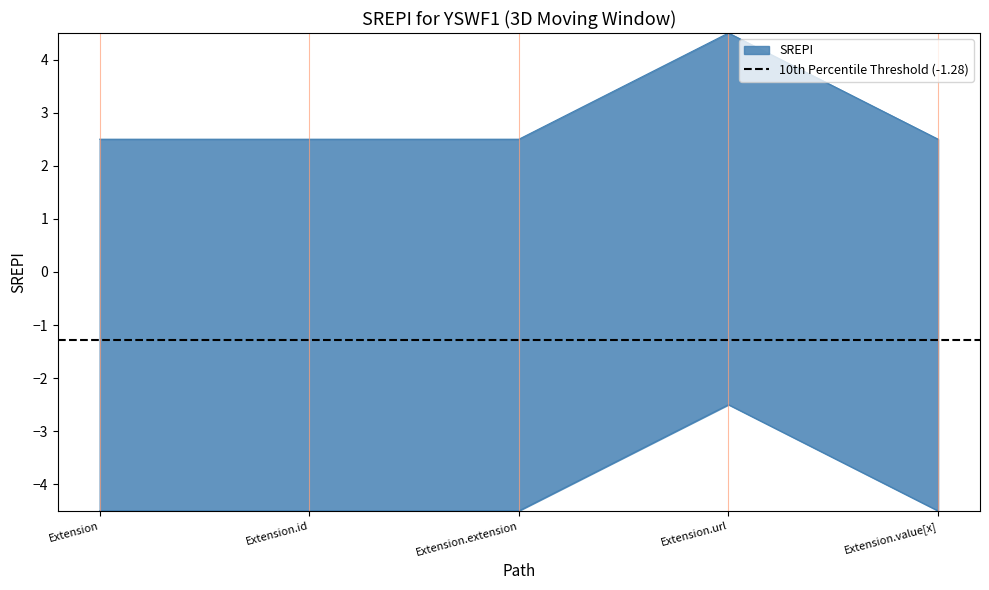

How many values are between 2 and 3?

4